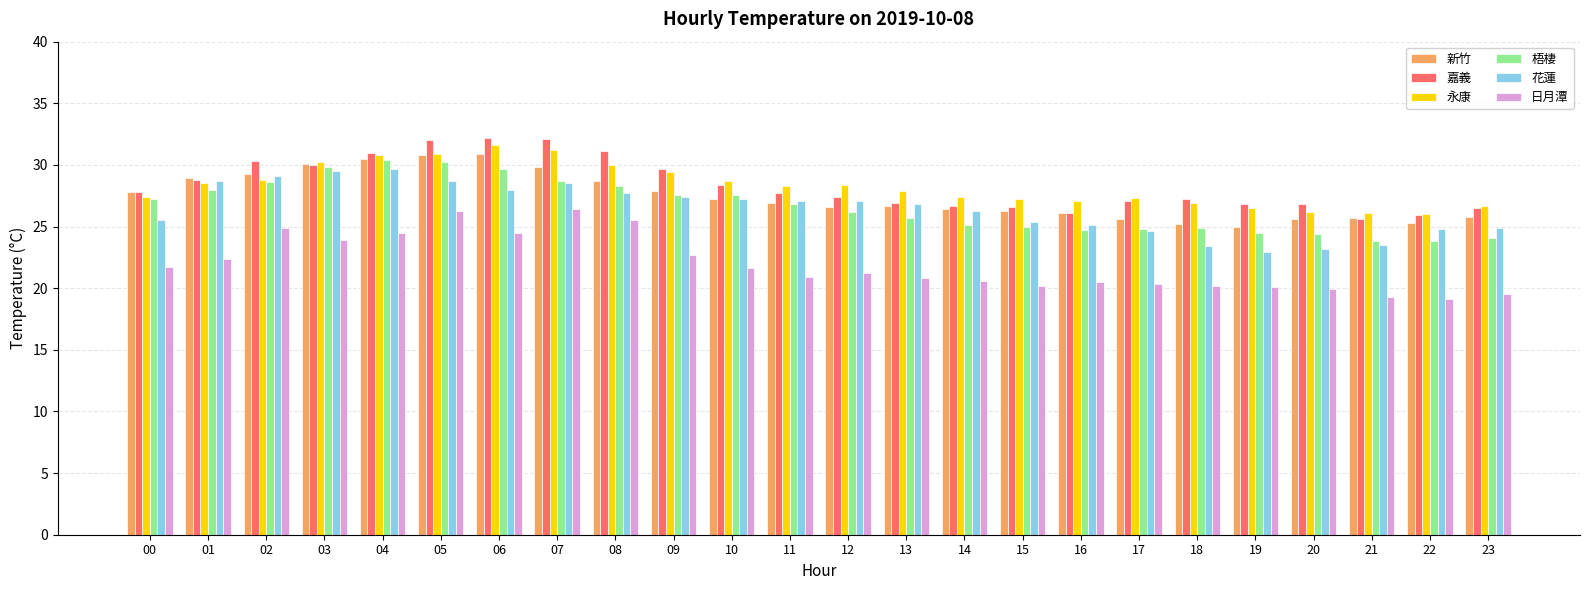

What is the difference between the second highest and second lowest values in the 嘉義 series?

6.2